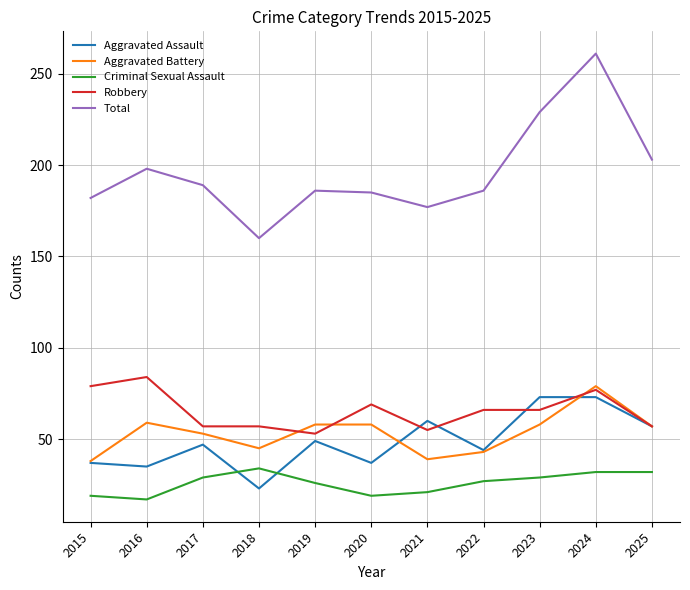

What is the spread (max minus min) of values at 2025?

171